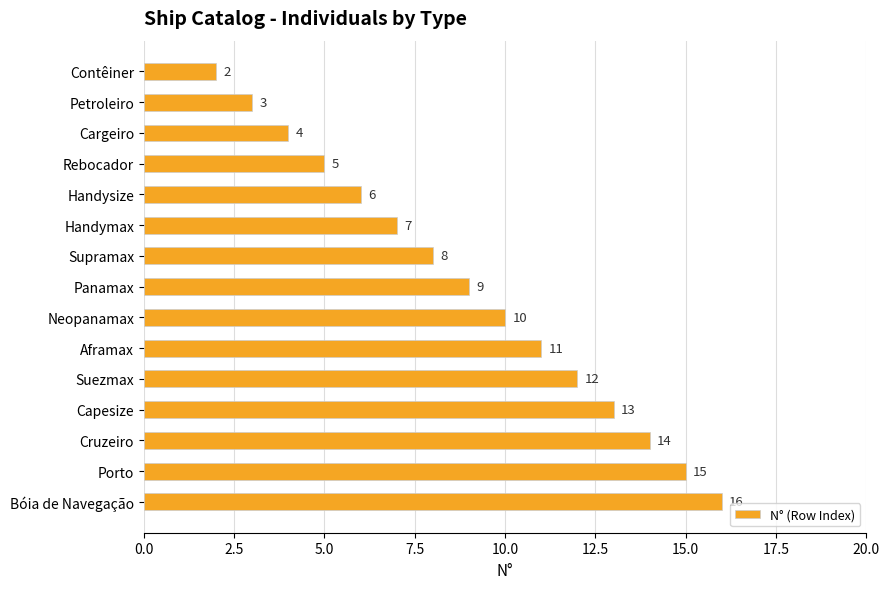

What is the smallest value displayed?

2